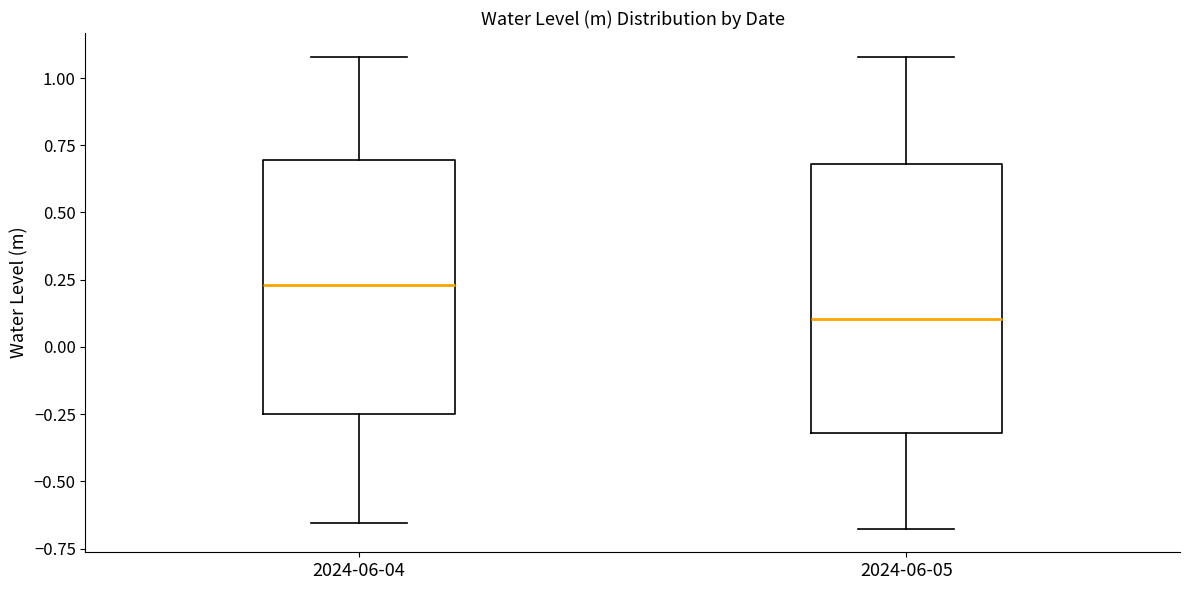

Which box is the tallest, from its lower edge to its upper edge?

2024-06-05